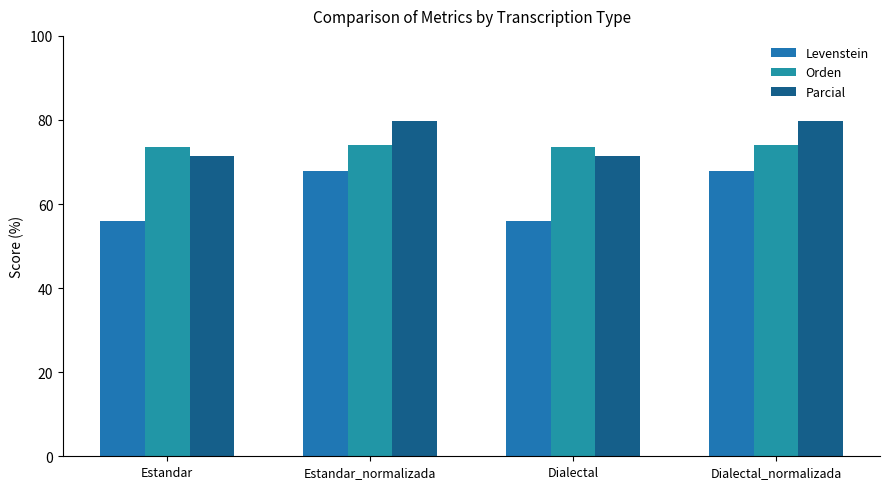

Is it true that Parcial equals 71.4 at Dialectal?

True